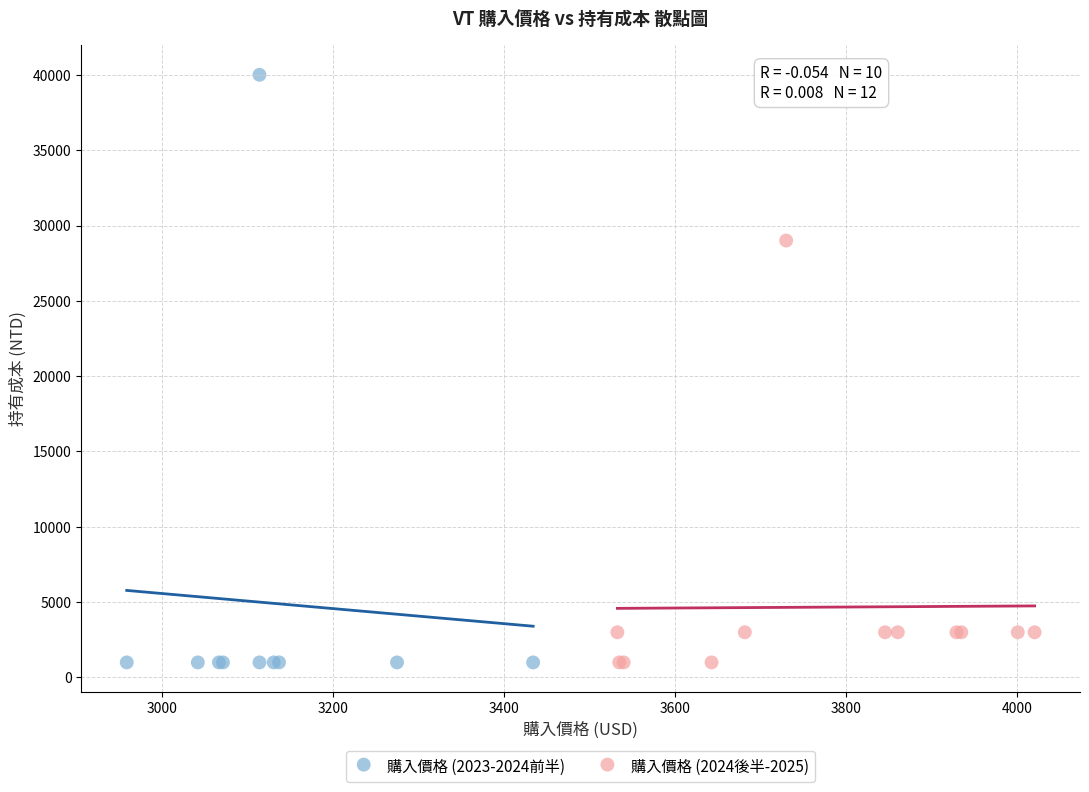

Which series has the largest Y range (max minus min)?

購入價格 (2023-2024前半)